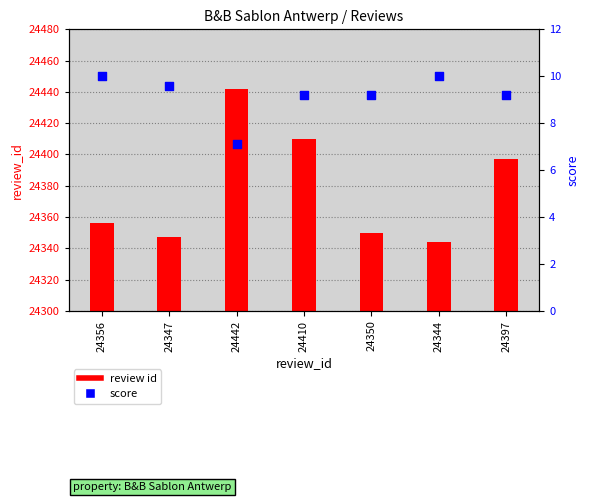

Which series has the largest Y range (max minus min)?

review id